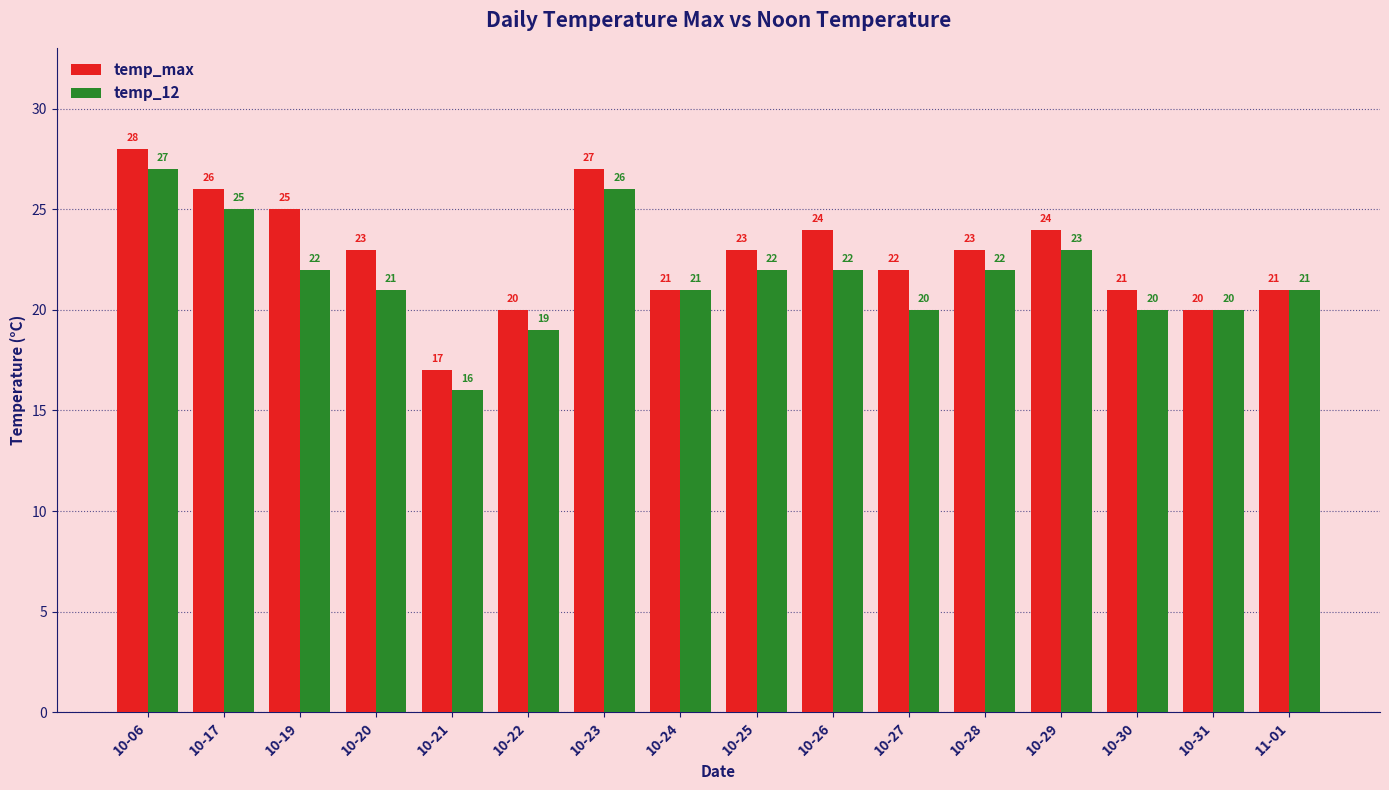

What is the smallest value displayed?

16